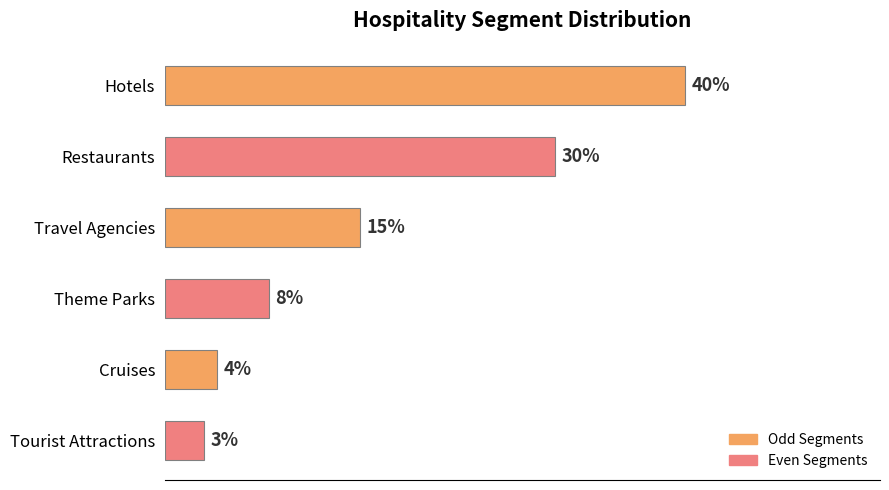

Are the bars horizontal?

Yes